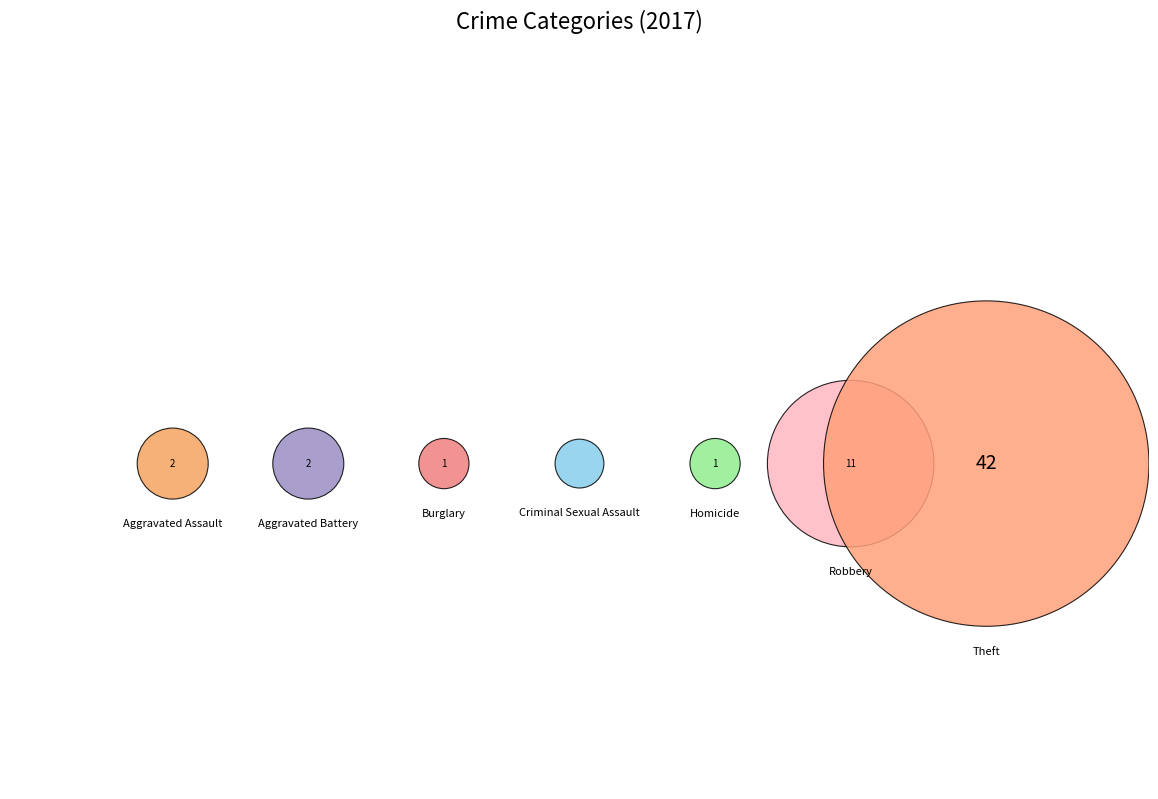

To the nearest percent, what is the combined percentage of Robbery and Aggravated Battery?

22%